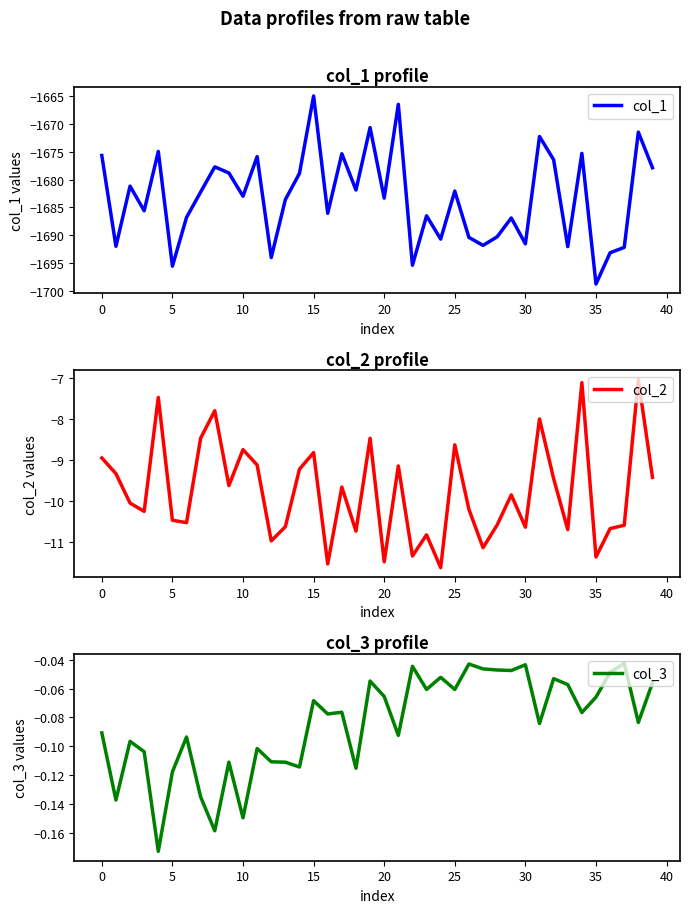

What are all the series names shown in the legend?

col_1, col_2, col_3